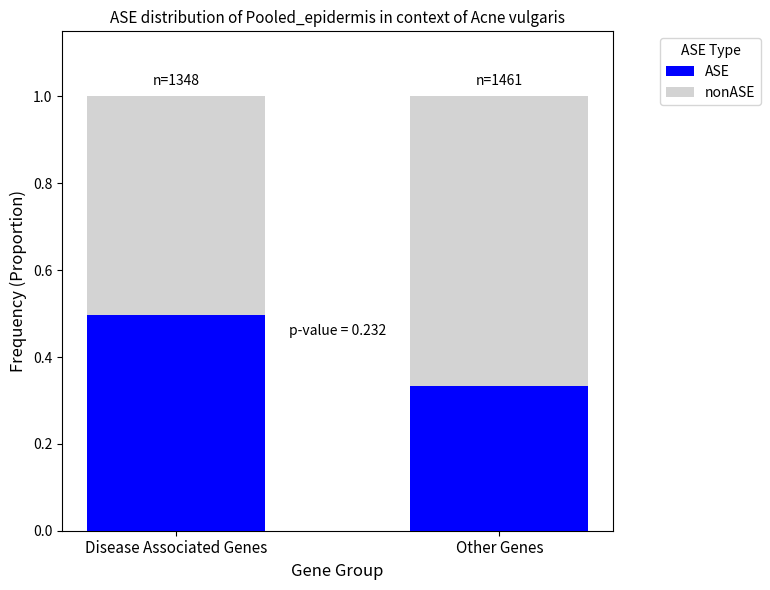

How many bars are there in total?

2